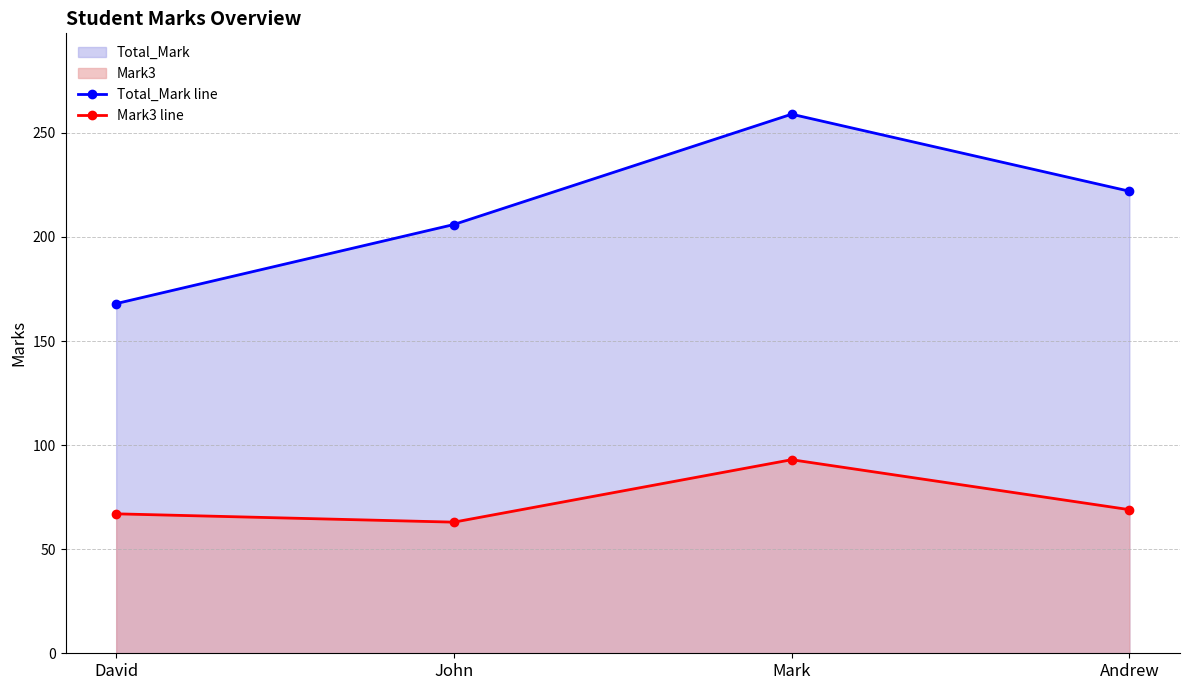

True or false: Total_Mark line has more than 0 interior local peaks.

True